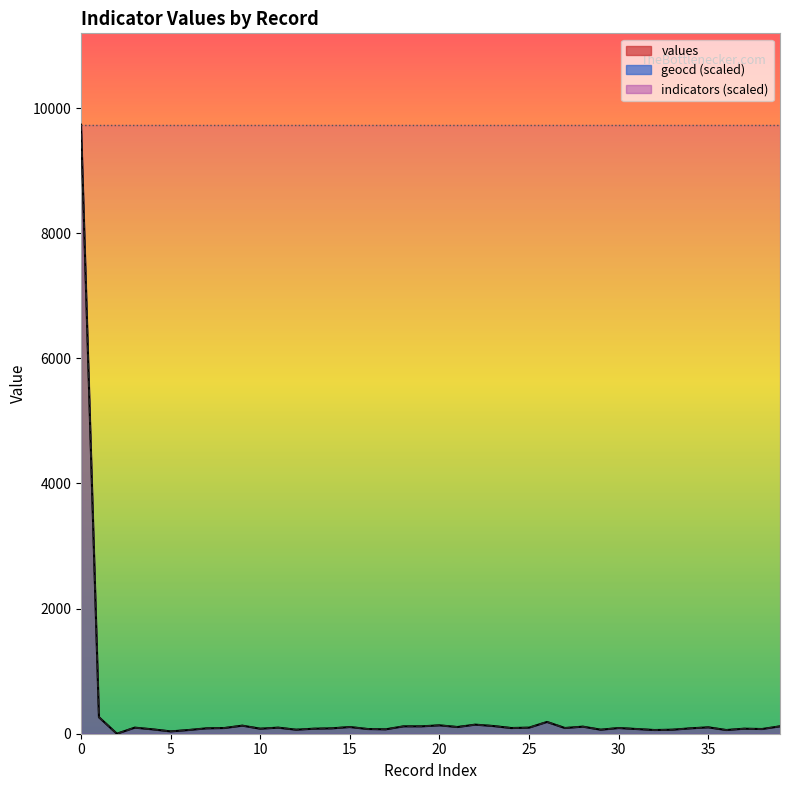

True or false: indicators (scaled) and geocd (scaled) cross at least once.

False